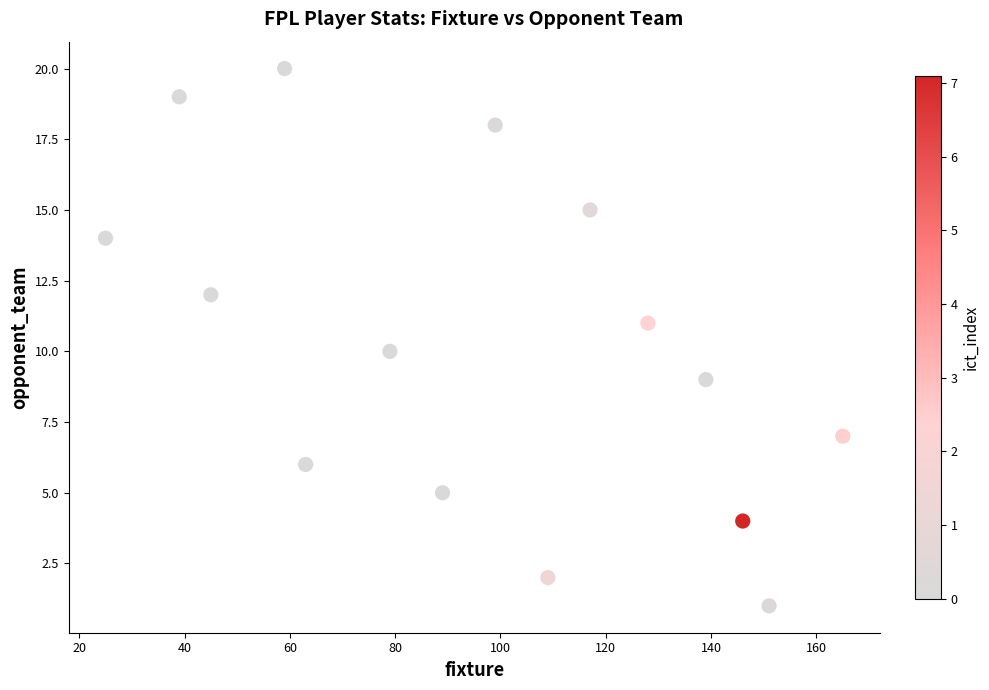

What is the range of Y values (max minus min)?

19